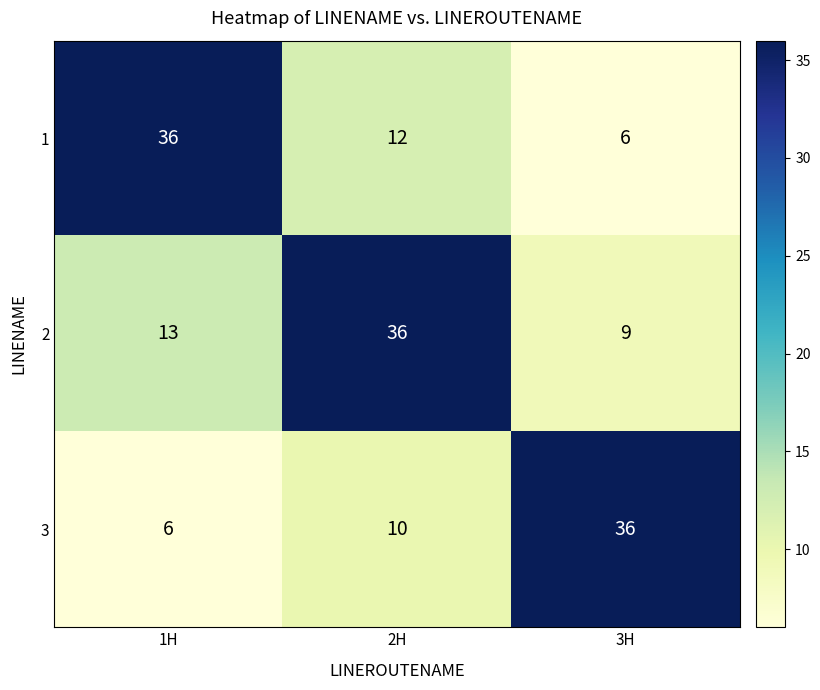

Is it true that 3 equals 2 at 1H?

False